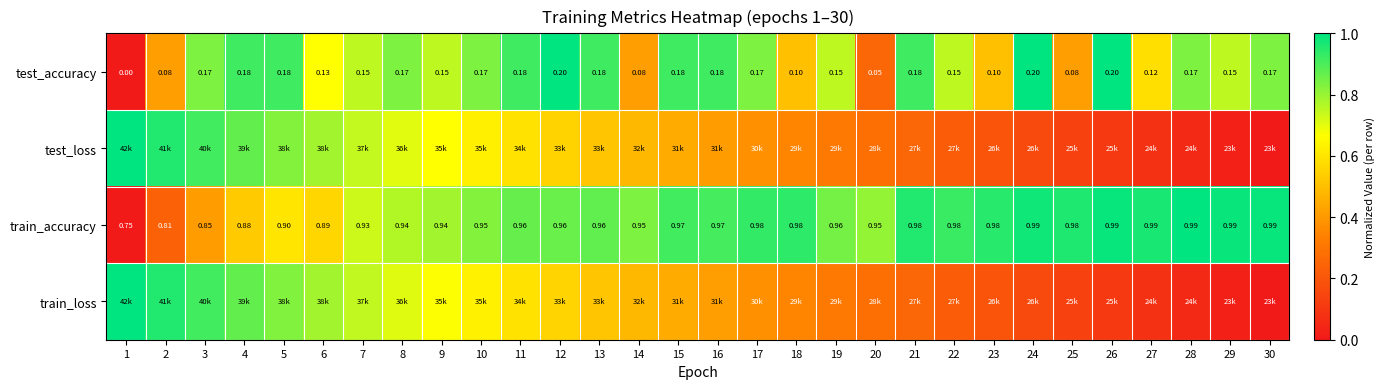

How many values in test_accuracy are above zero?

29